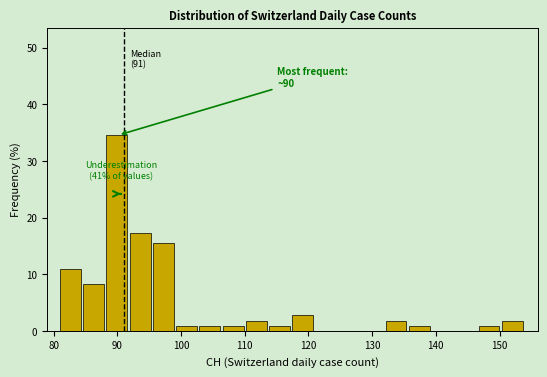

Read against the x-axis, roughly where is the centre of the tallest bar?

90